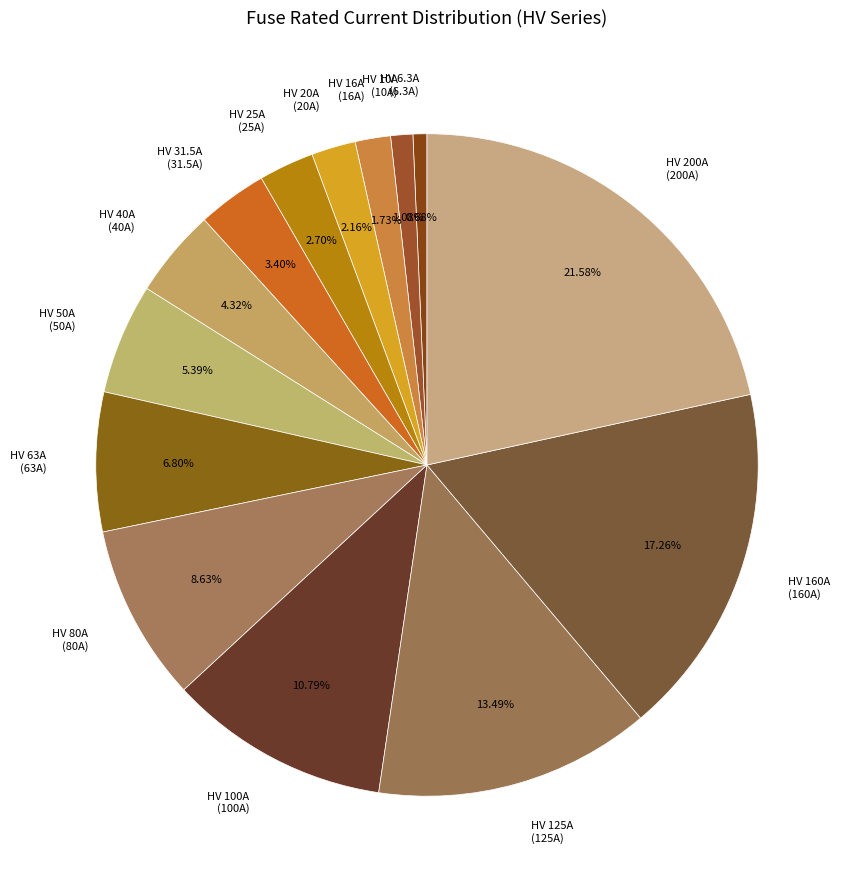

Which has a higher value, HV 10A or HV 63A?

HV 63A